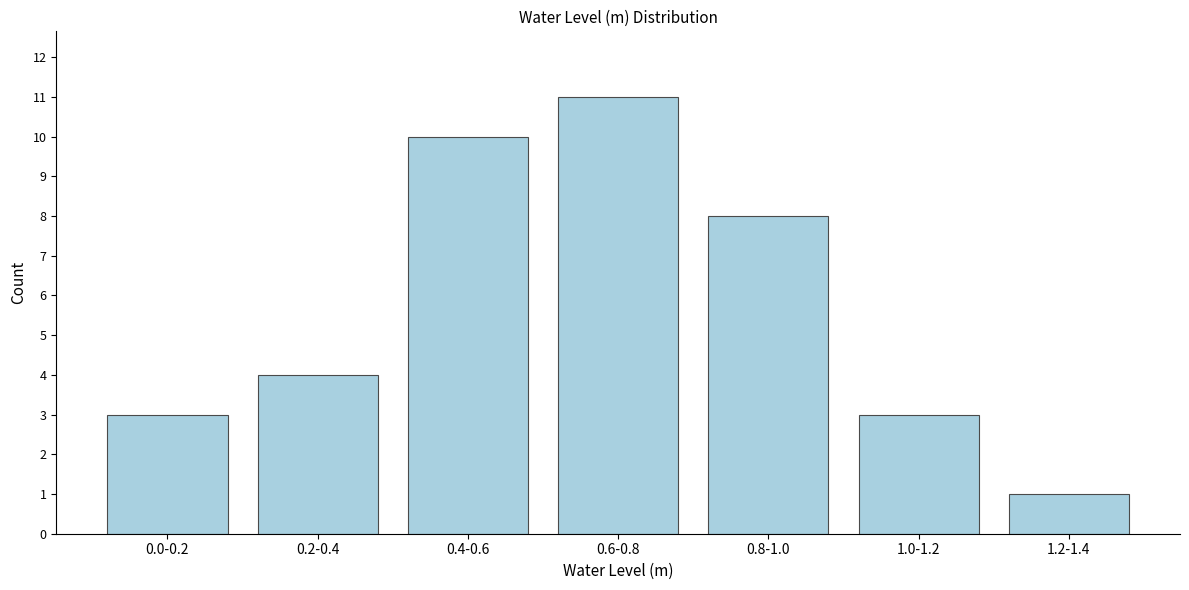

Reading right to left, what are all the values shown in this chart?

1	3	8	11	10	4	3